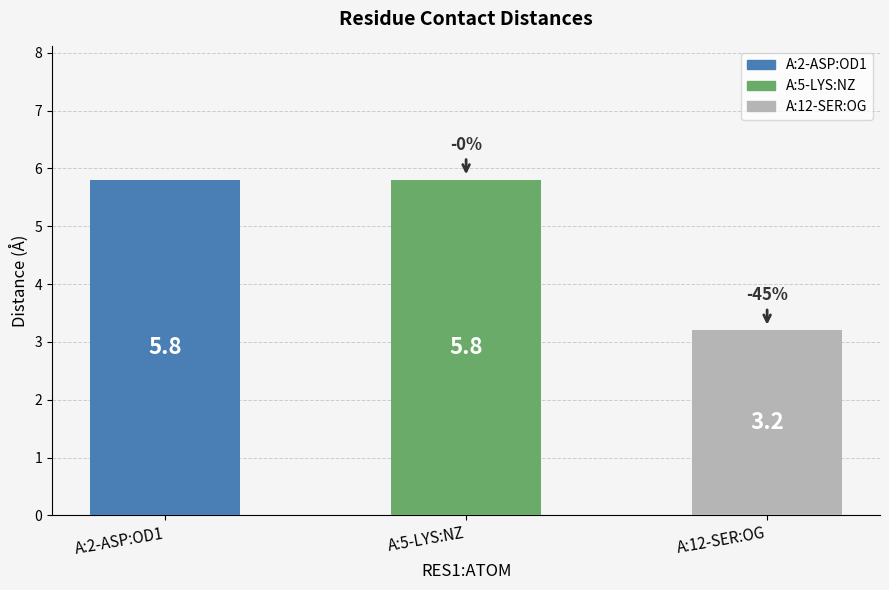

What is the change in value from A:2-ASP:OD1 to A:12-SER:OG?

-2.6